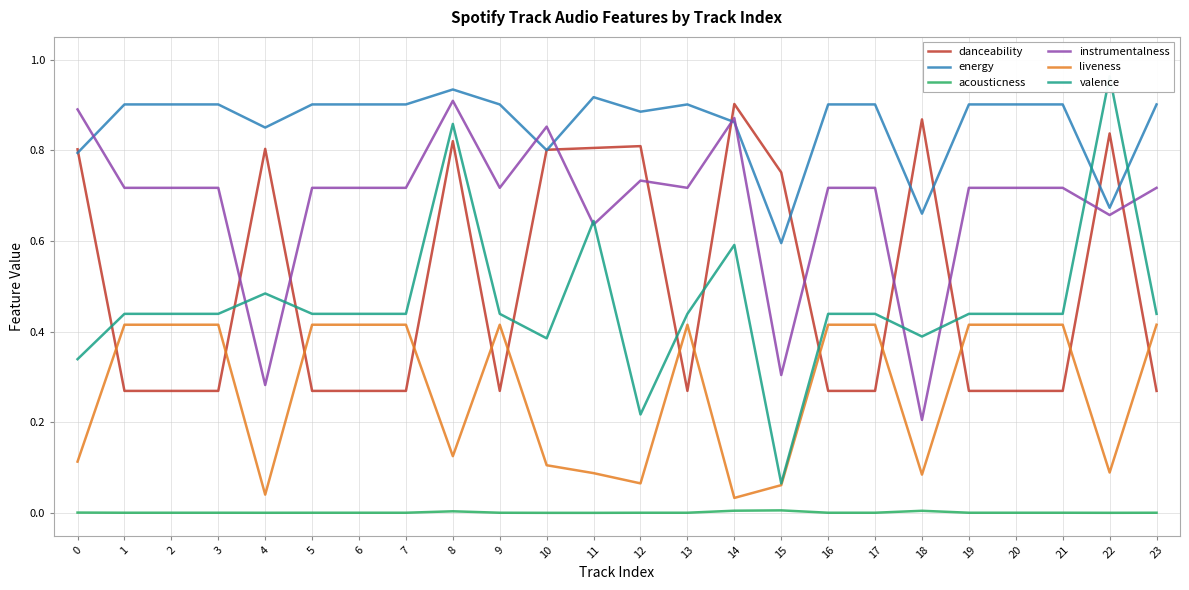

How many interior local peaks does the liveness series have?

2